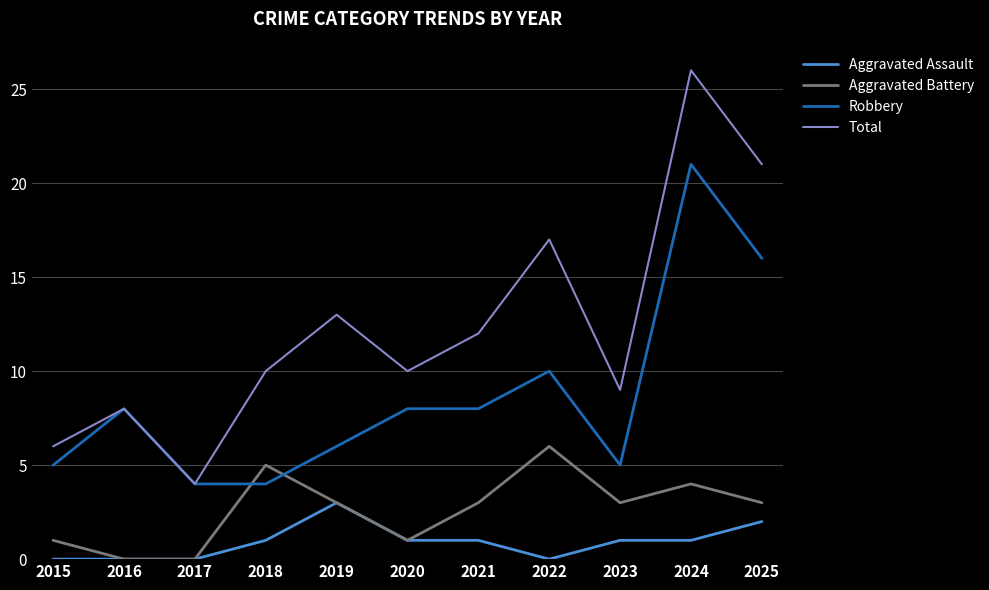

Is the value of Robbery at 2016 greater than the value of Total at 2018?

No